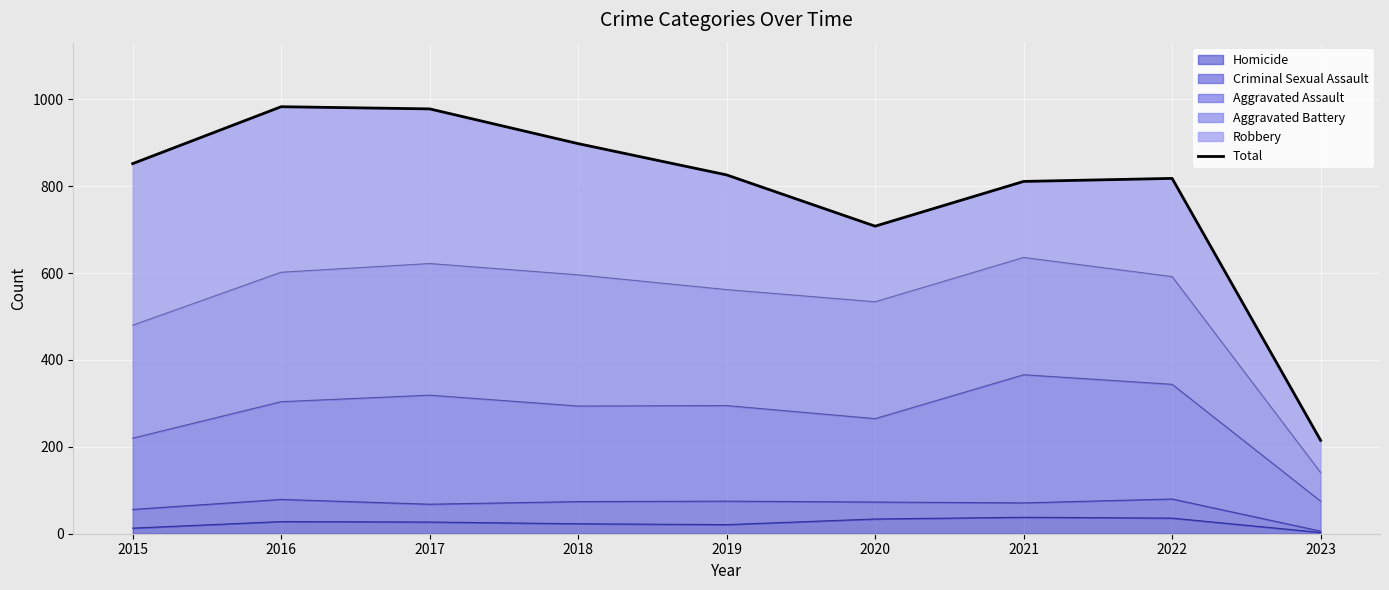

Which category has the highest value across all series?

2016